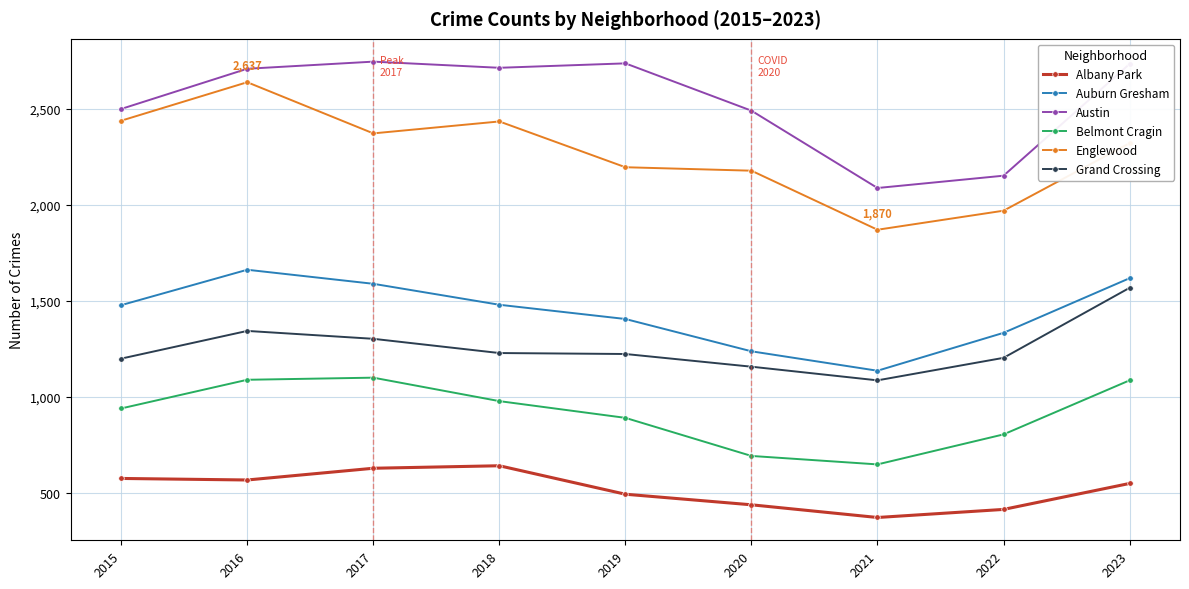

The value of Grand Crossing at 2020 is 2067. True or false?

False